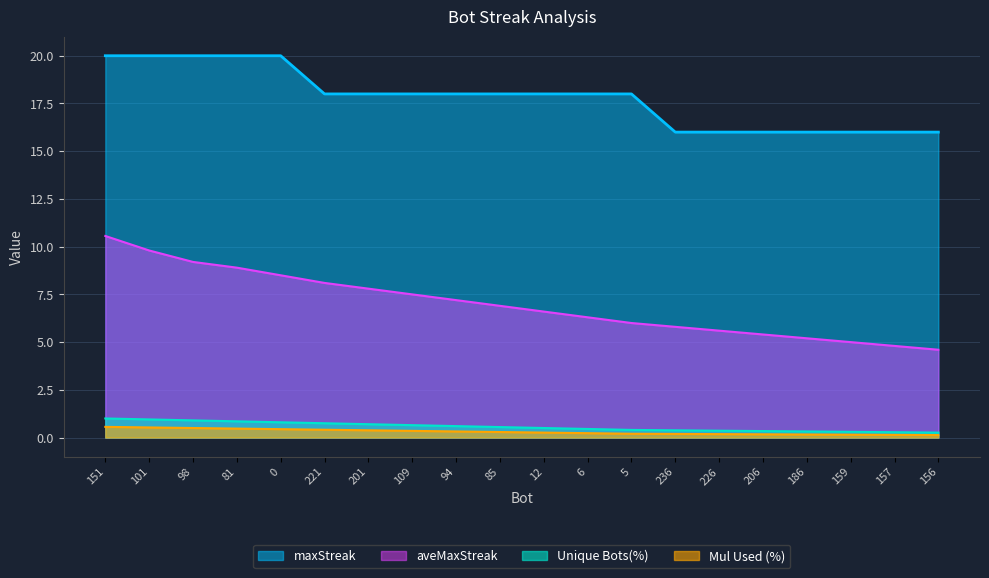

Reading left to right, what are all the values shown in this chart?

maxStreak: 20.0	20.0	20.0	20.0	20.0	18.0	18.0	18.0	18.0	18.0	18.0	18.0	18.0	16.0	16.0	16.0	16.0	16.0	16.0	16.0
aveMaxStreak: 10.6	9.8	9.2	8.9	8.5	8.1	7.8	7.5	7.2	6.9	6.6	6.3	6.0	5.8	5.6	5.4	5.2	5.0	4.8	4.6
Unique Bots(%): 1.0	0.9	0.9	0.8	0.8	0.8	0.7	0.7	0.6	0.6	0.5	0.5	0.4	0.4	0.4	0.3	0.3	0.3	0.3	0.3
Mul Used (%): 0.6	0.5	0.5	0.5	0.4	0.4	0.4	0.3	0.3	0.3	0.3	0.2	0.2	0.2	0.2	0.2	0.2	0.1	0.1	0.1